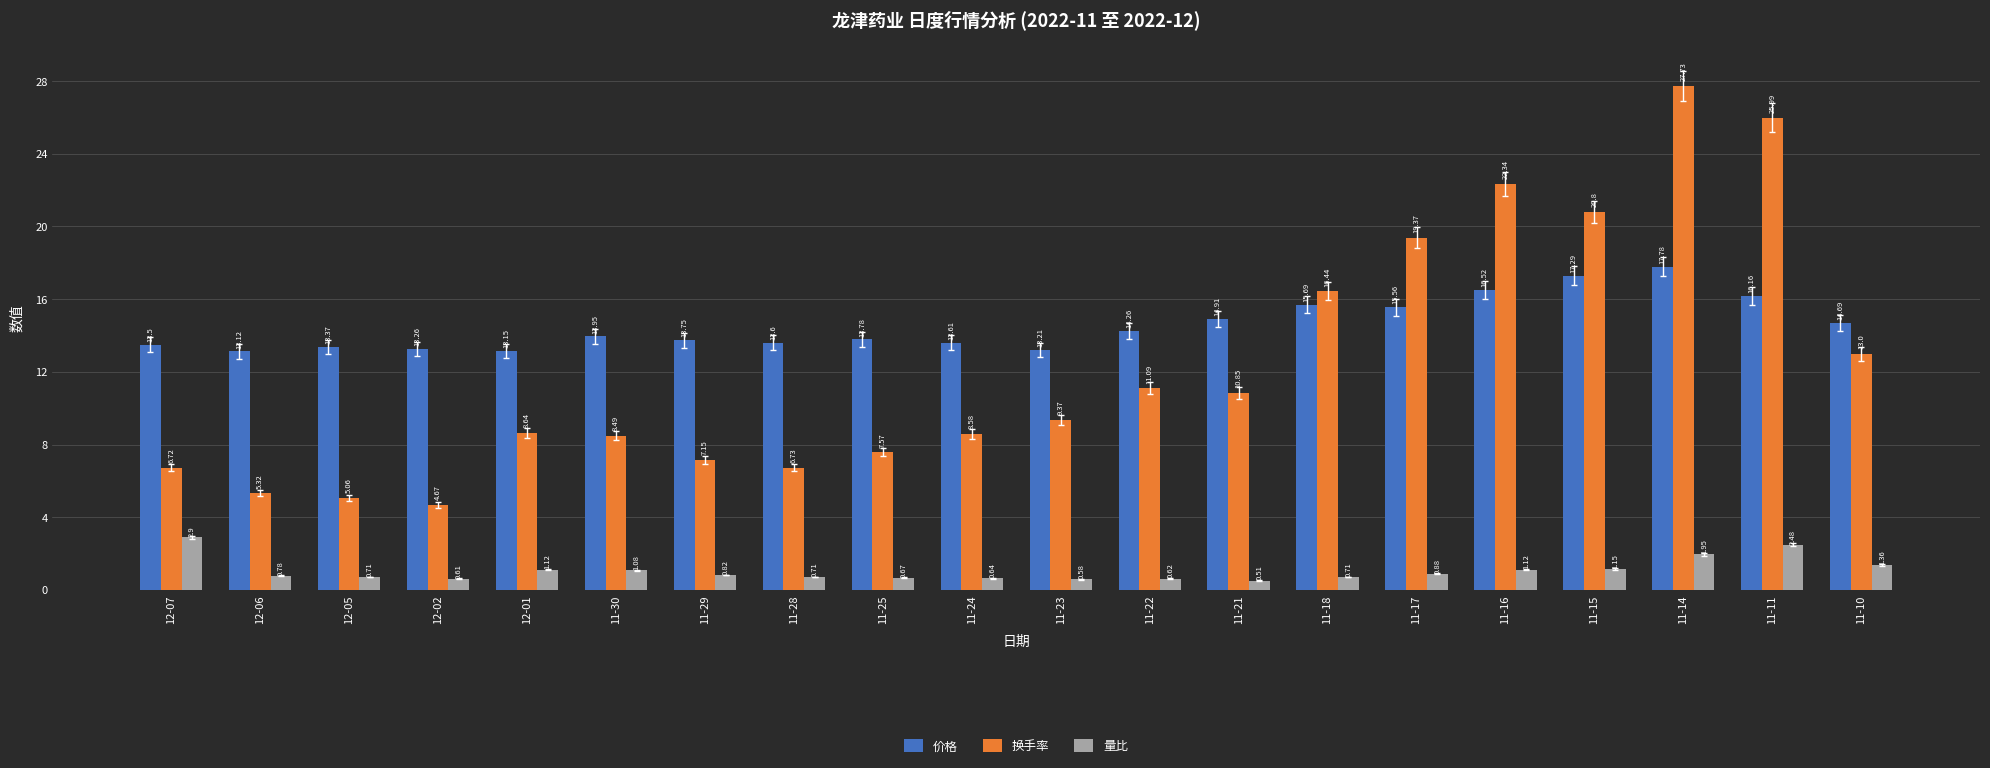

What is the sum of the 量比 values at 11-29 and 11-10?

2.2